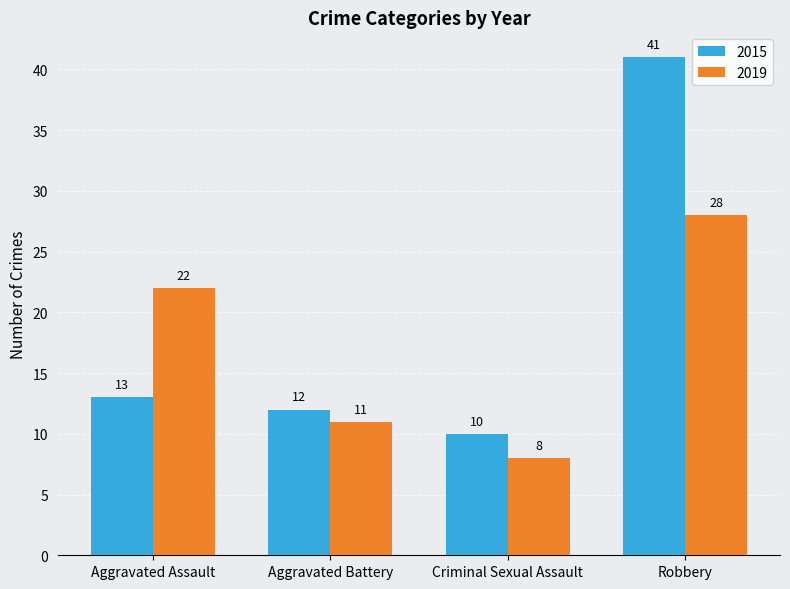

Where is 2019 nearest to the value 18?

Aggravated Assault